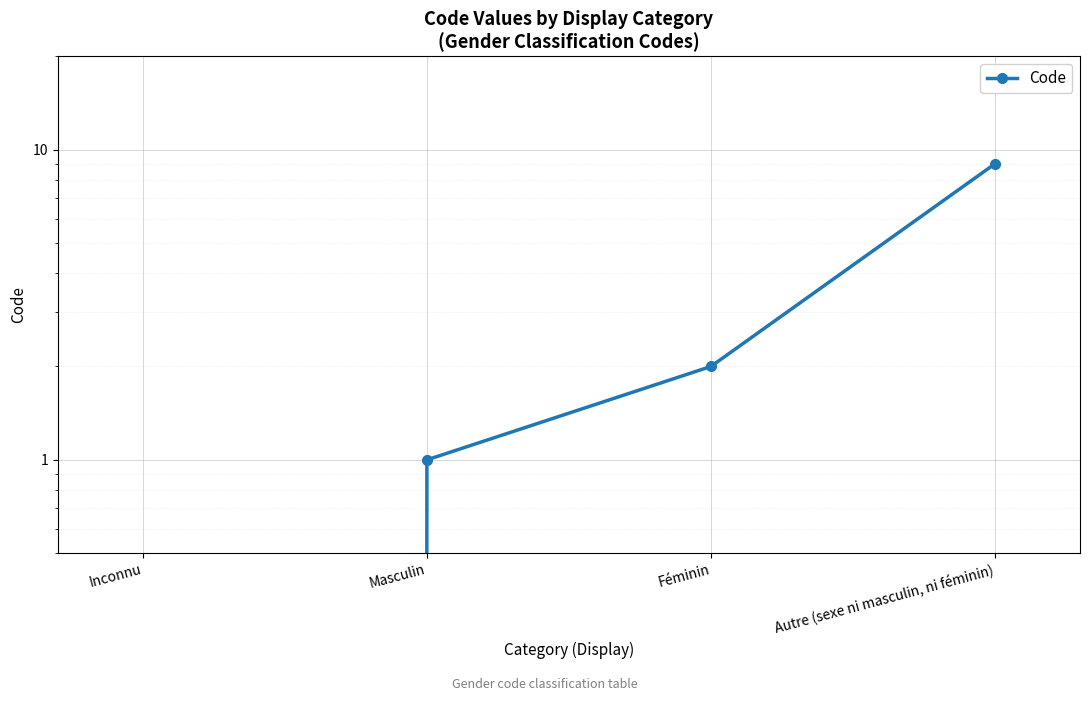

What is the label of the 1st point from the left?

Inconnu